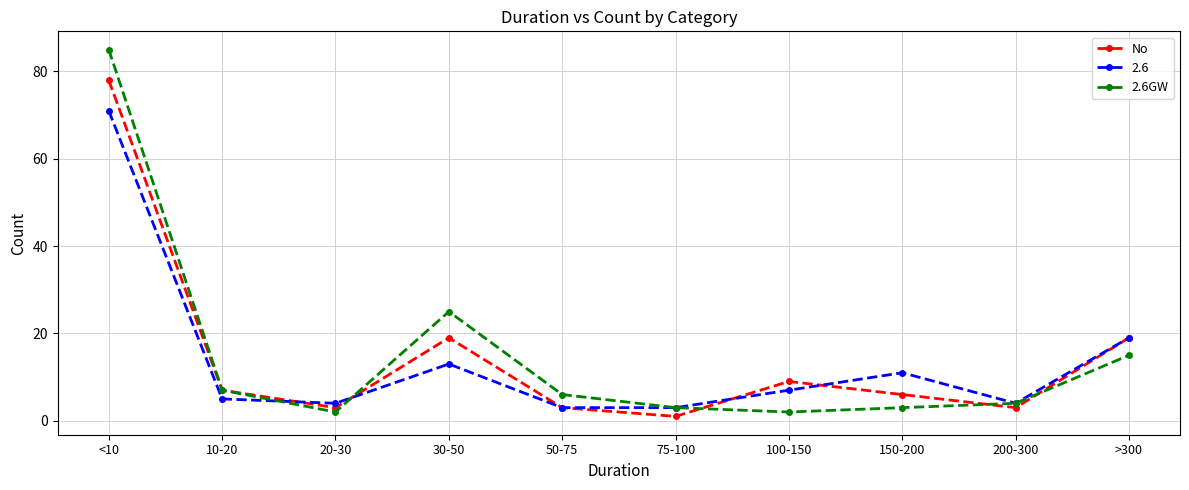

What is the greatest value displayed?

85